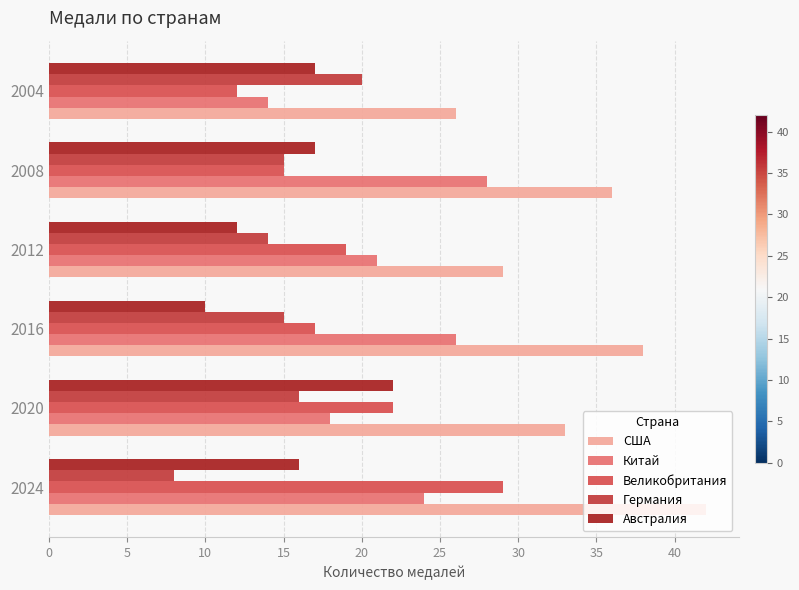

Which series has the largest range (max minus min)?

Великобритания